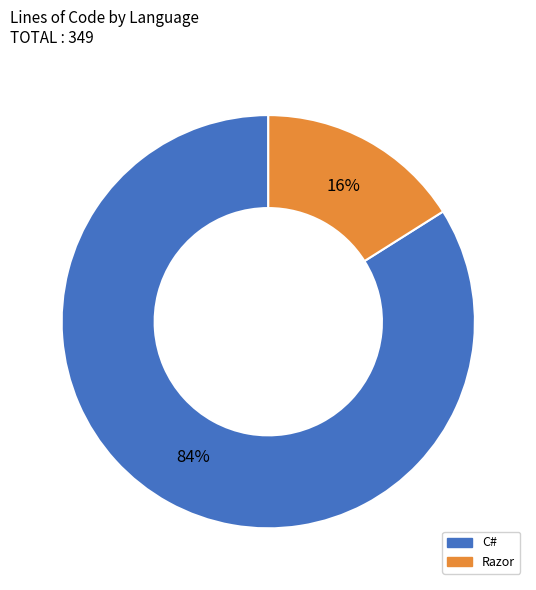

How many slices are in this pie chart?

2